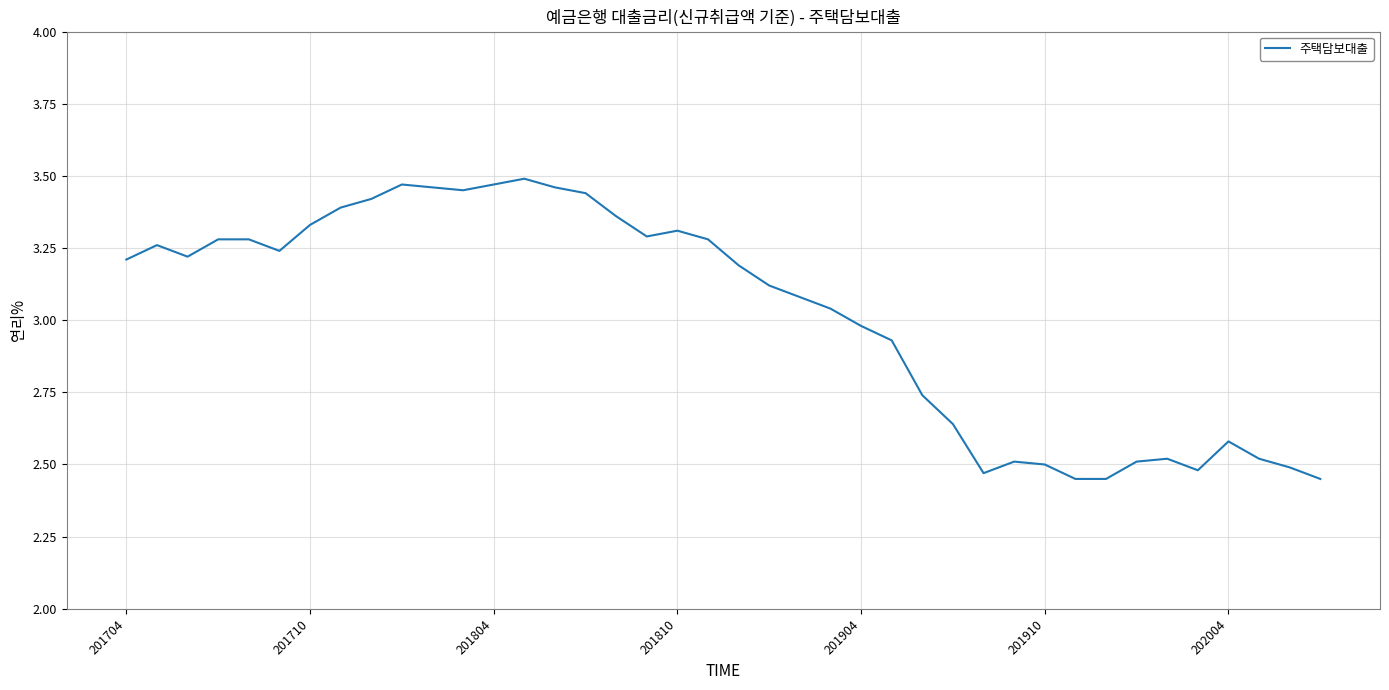

What is the greatest value displayed?

3.5